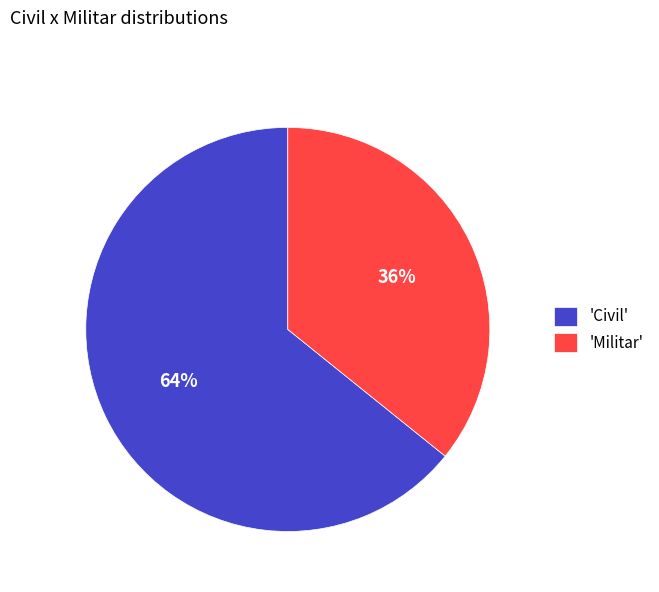

Which category has the biggest portion of the pie?

'Civil'